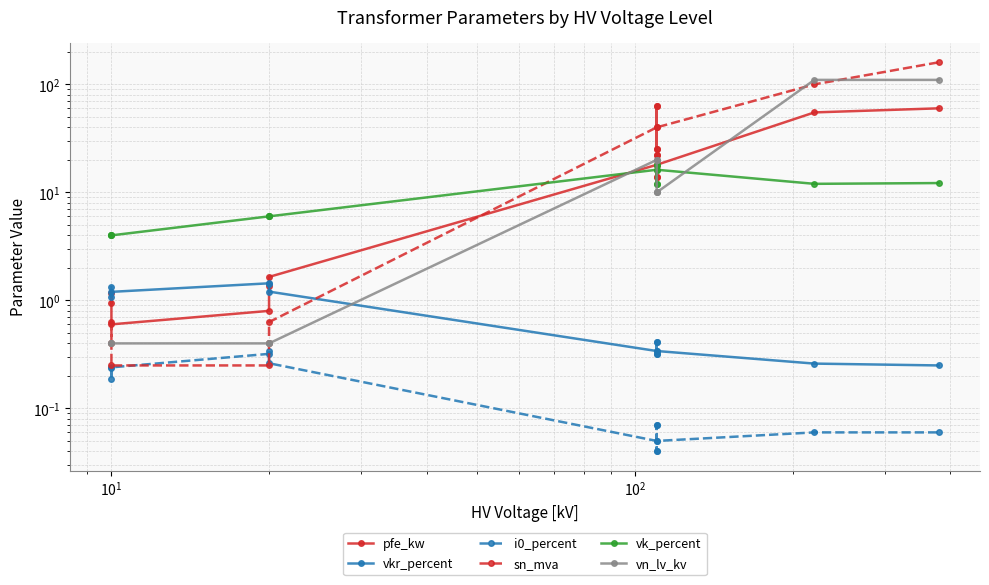

Which series has the largest total across all categories?

sn_mva